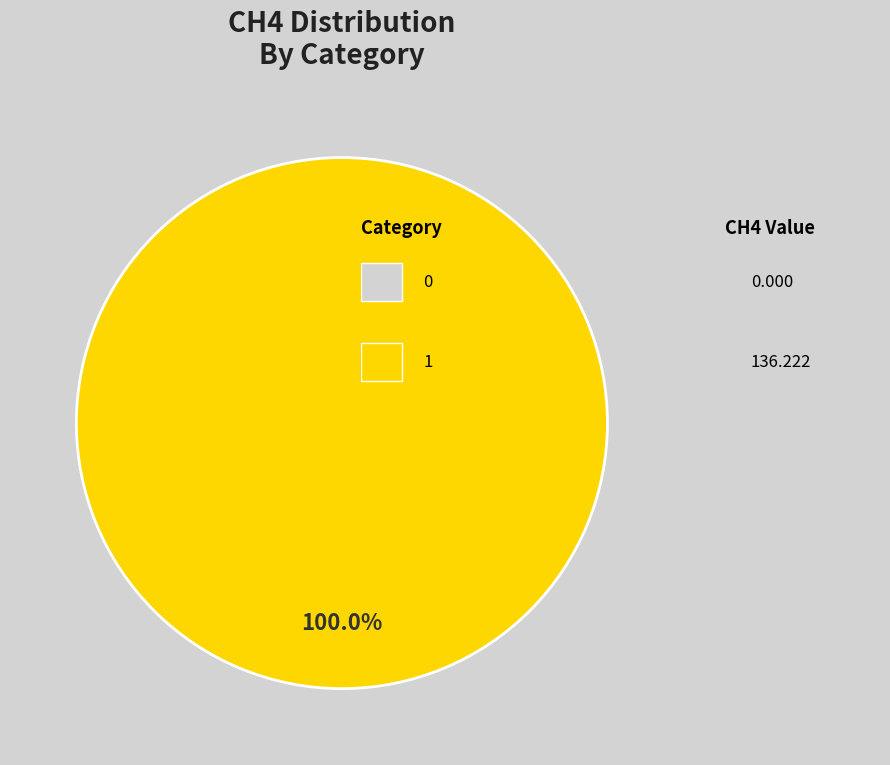

What is the total percentage of 0 and 1?

100.0%